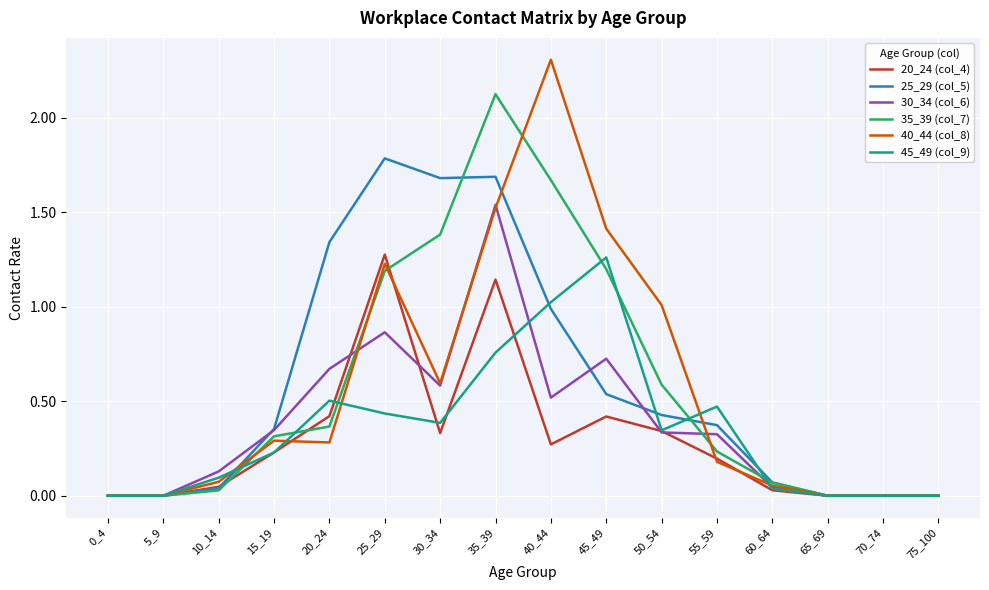

Which label corresponds to the largest value in the chart?

40_44